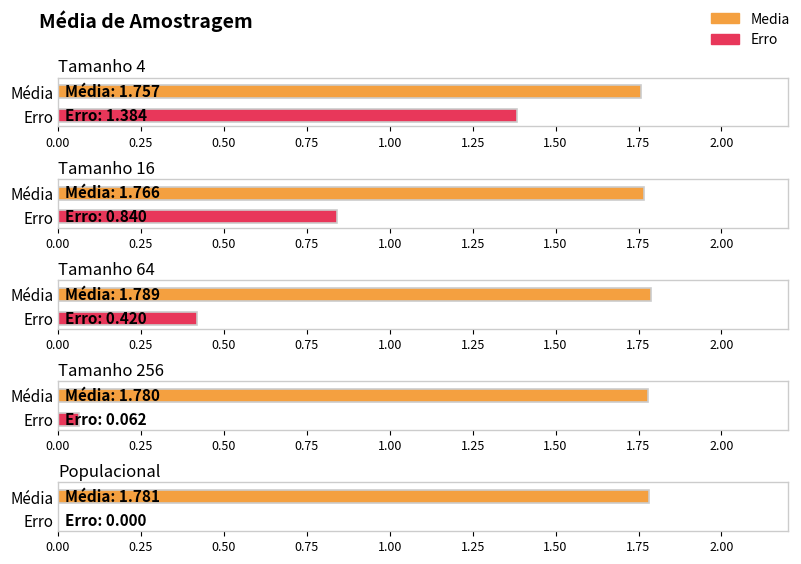

Reading right to left, extract all data points from this chart.

Media: 1.8	1.8	1.8	1.8	1.8
Erro: 0.0	0.1	0.4	0.8	1.4